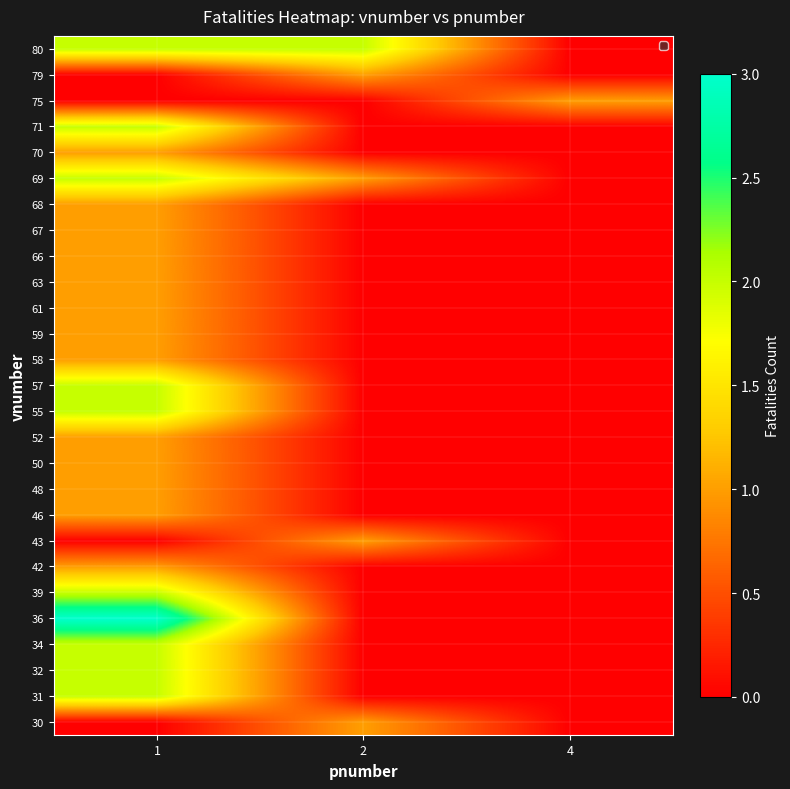

Reading right to left, transcribe all the data shown in this chart.

30: 4=0	2=1	1=0
31: 4=0	2=0	1=2
32: 4=0	2=0	1=2
34: 4=0	2=0	1=2
36: 4=0	2=0	1=3
39: 4=0	2=0	1=2
42: 4=0	2=0	1=1
43: 4=0	2=1	1=0
46: 4=0	2=0	1=1
48: 4=0	2=0	1=1
50: 4=0	2=0	1=1
52: 4=0	2=0	1=1
55: 4=0	2=0	1=2
57: 4=0	2=0	1=2
58: 4=0	2=0	1=1
59: 4=0	2=0	1=1
61: 4=0	2=0	1=1
63: 4=0	2=0	1=1
66: 4=0	2=0	1=1
67: 4=0	2=0	1=1
68: 4=0	2=0	1=1
69: 4=0	2=1	1=2
70: 4=0	2=0	1=1
71: 4=0	2=0	1=2
75: 4=1	2=0	1=0
79: 4=0	2=1	1=0
80: 4=0	2=2	1=2